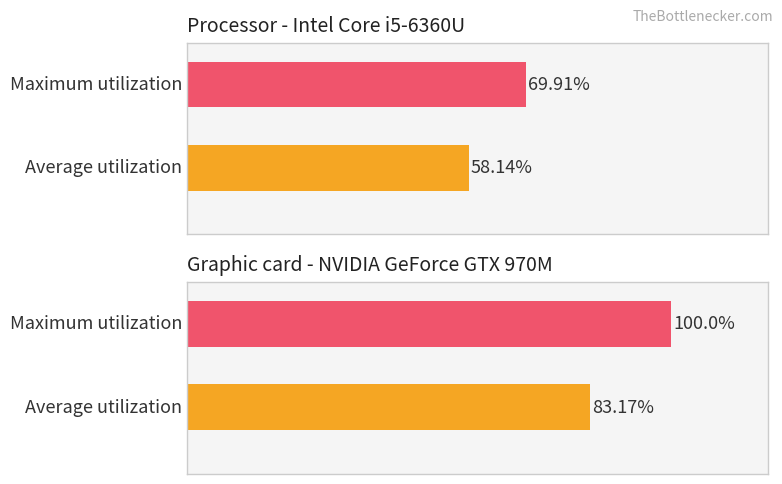

Is the value of Average utilization at CPU2 greater than the value of Maximum utilization at CPU0?

No